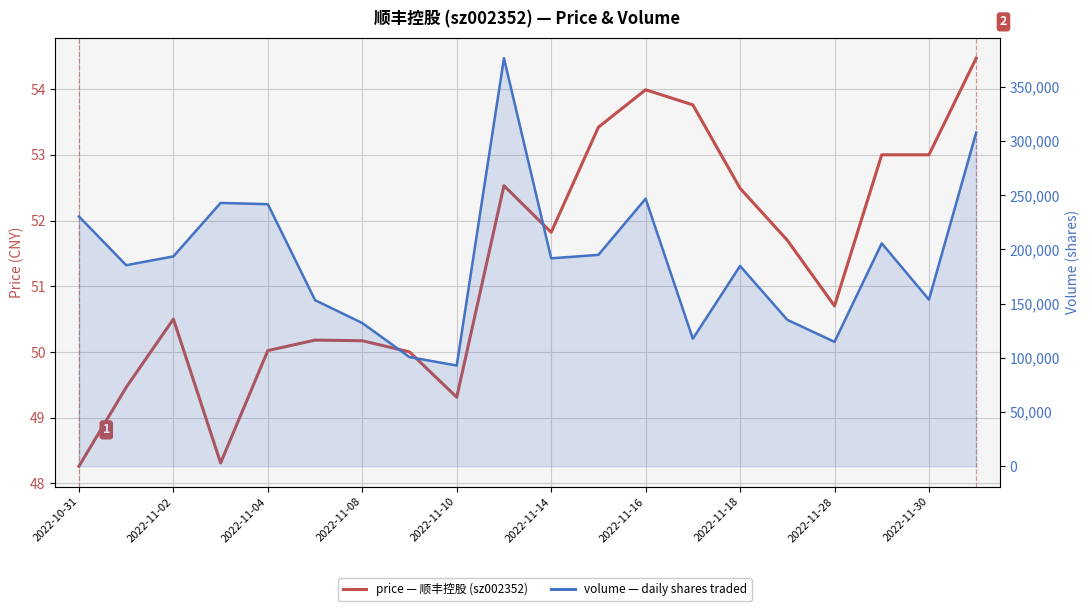

Does the chart have visible grid lines?

Yes